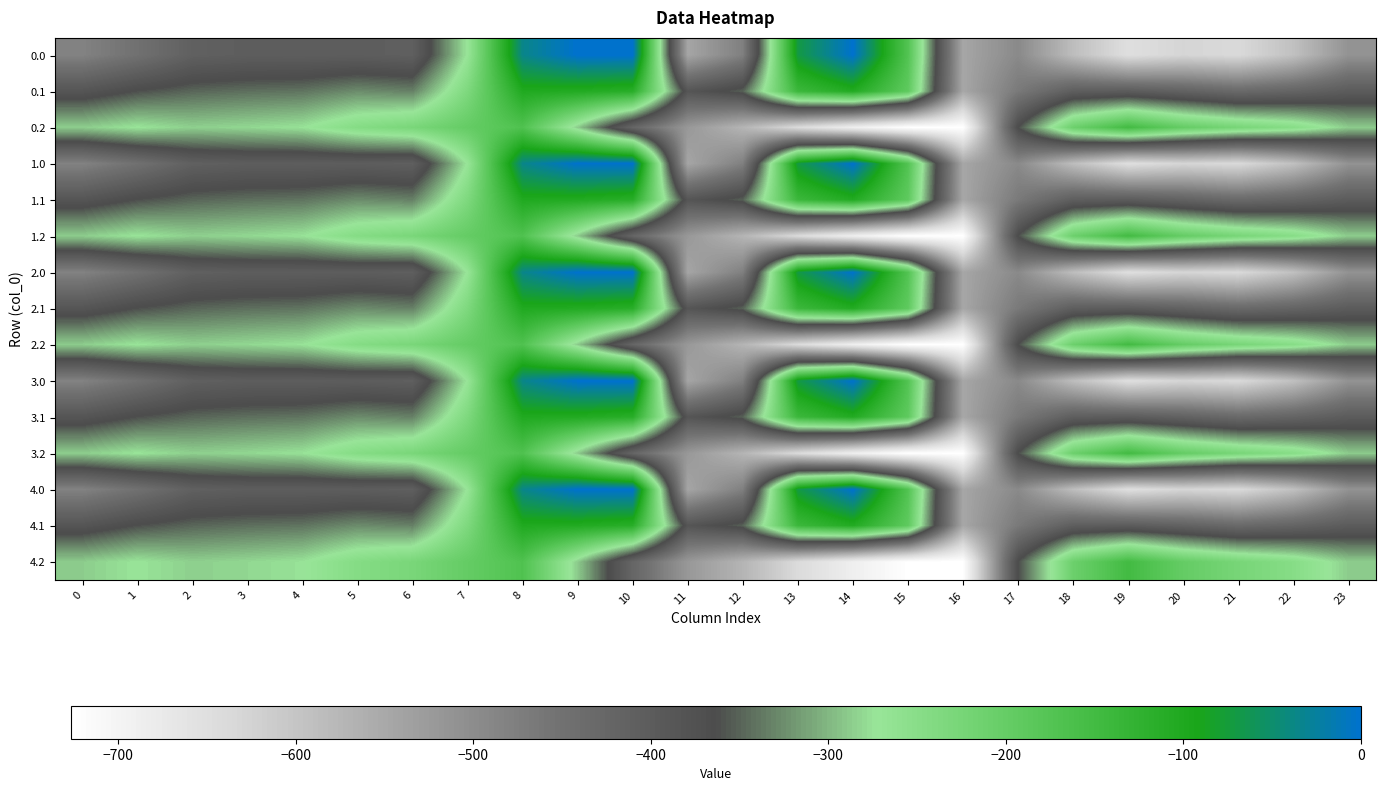

Between 7 and 4, which is larger?

7